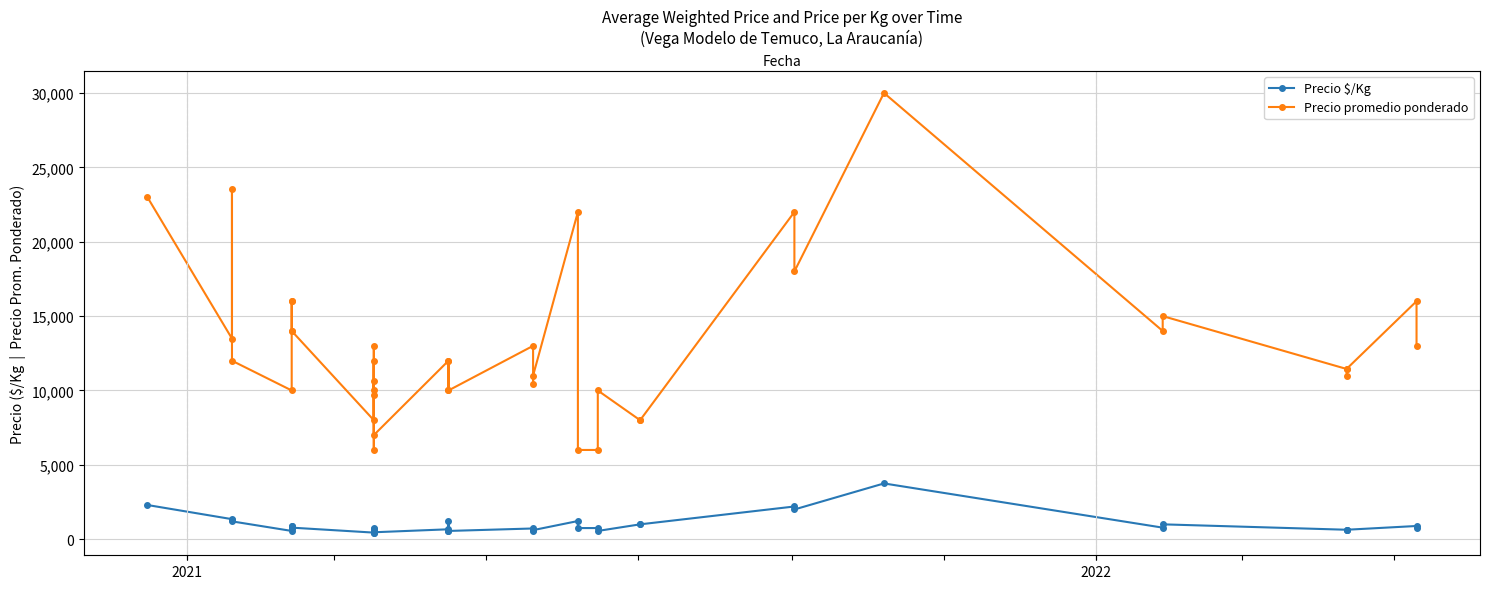

At how many categories does at least one series exceed 17676?

6